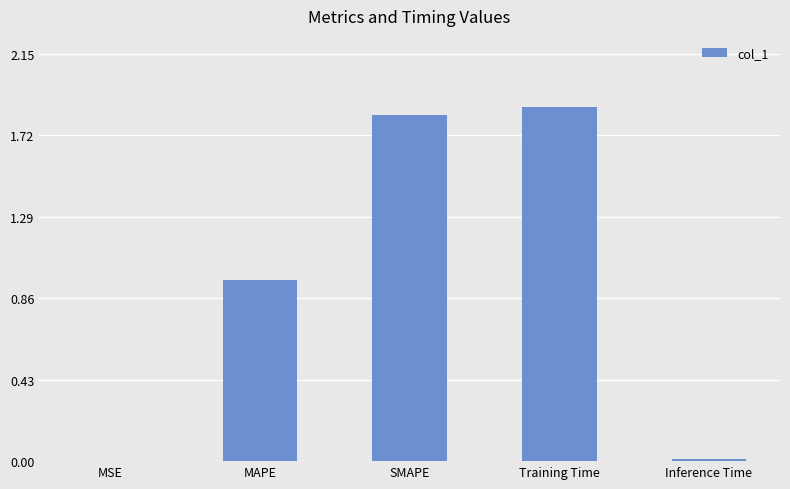

Is it true that the value at Inference Time is 0.0?

True